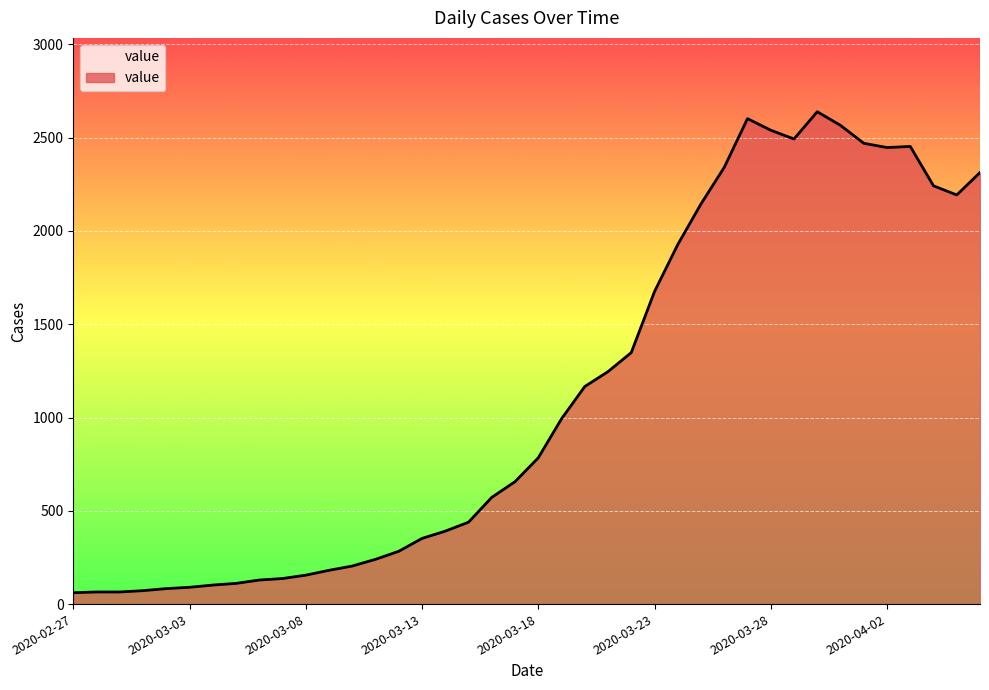

What is the greatest value displayed?

2639